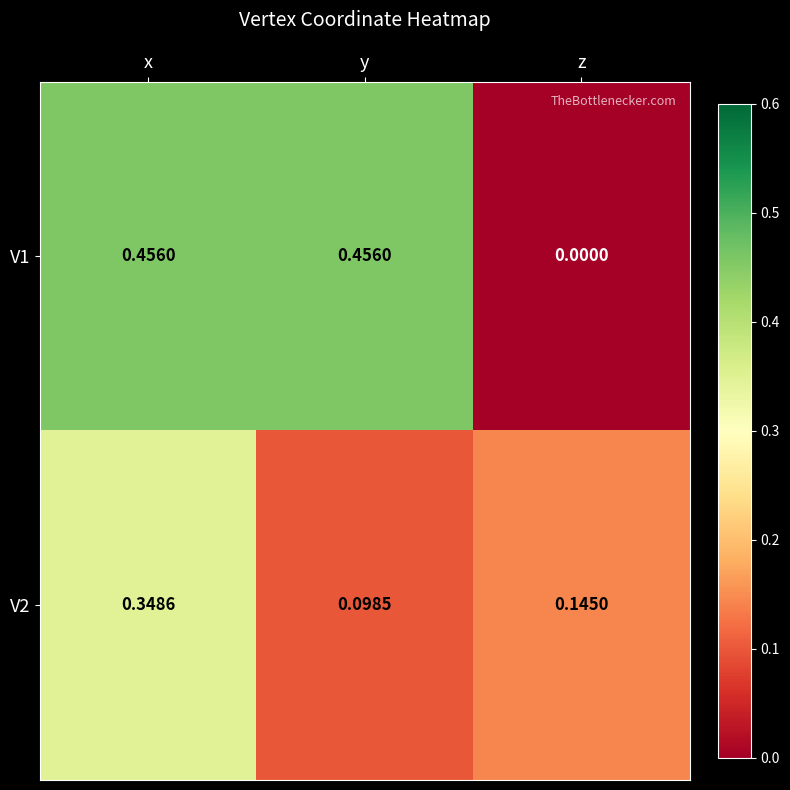

How many distinct data groups are displayed?

2